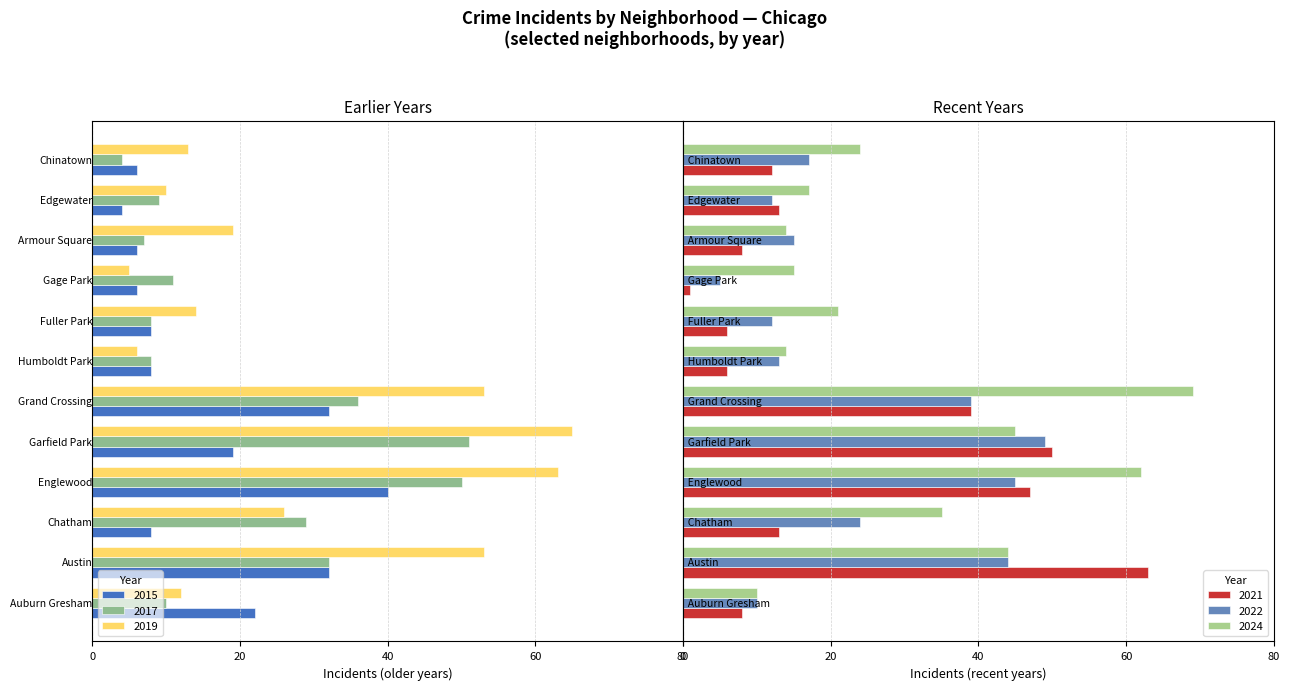

At how many categories does at least one series exceed -38?

12